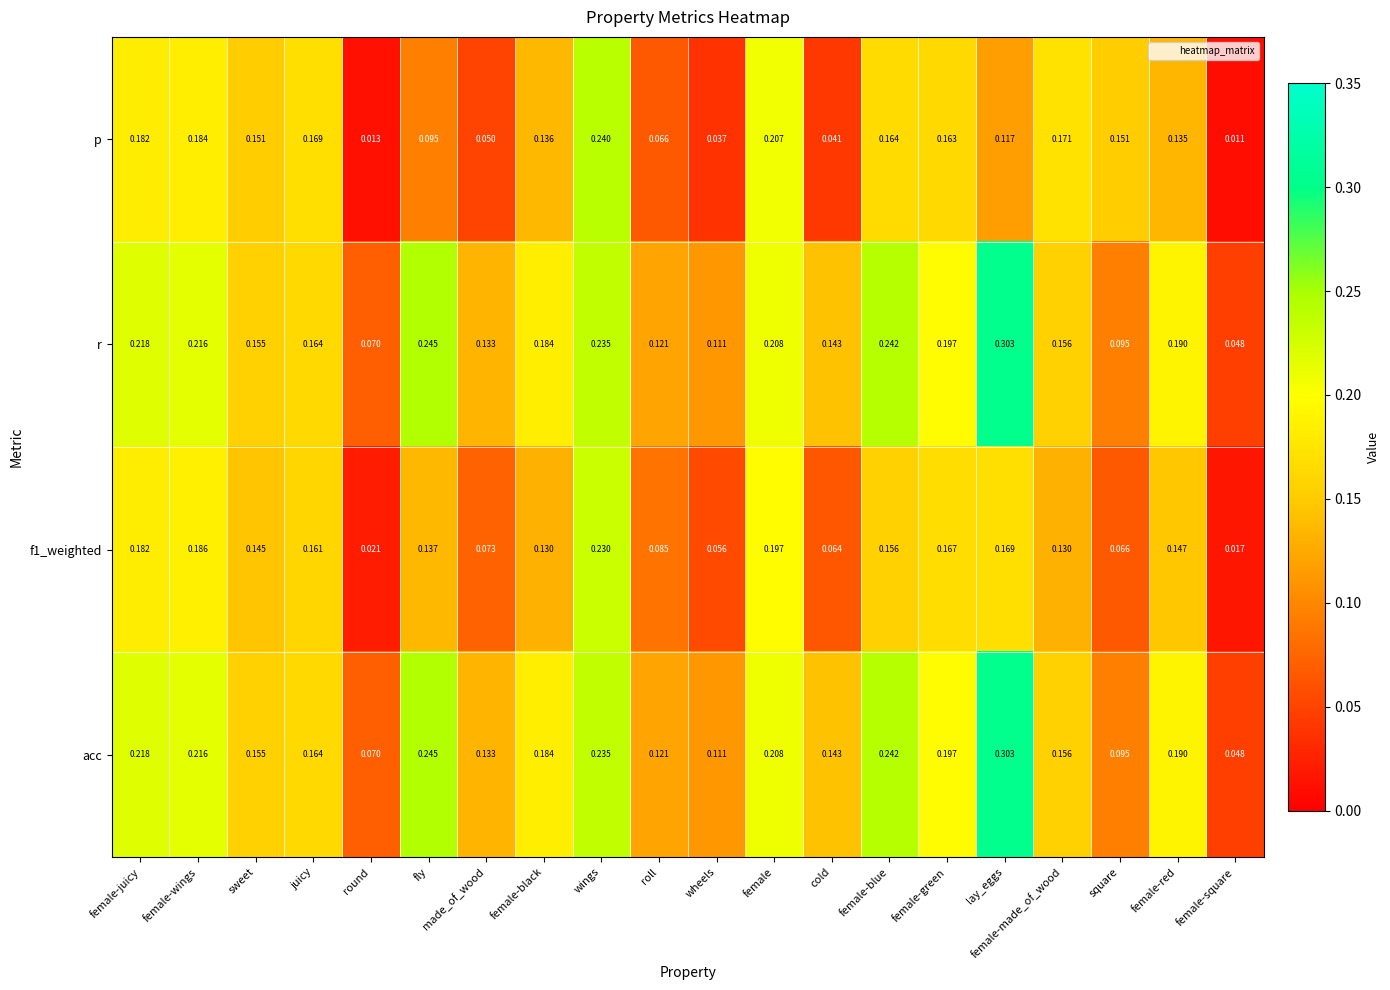

At how many categories does at least one series exceed 0?

20